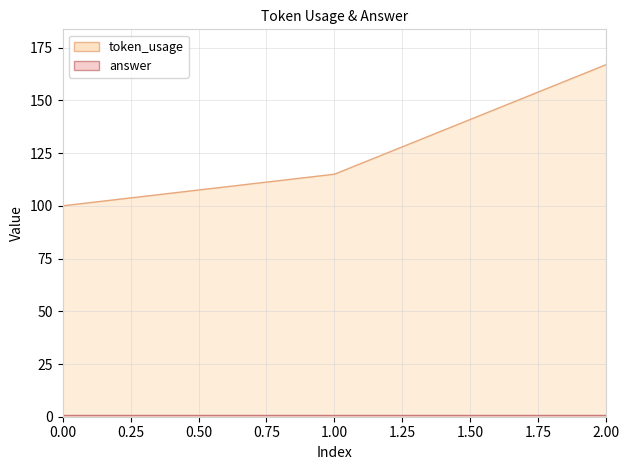

Approximately how many times larger is the value at 2 compared to 0?

1.7